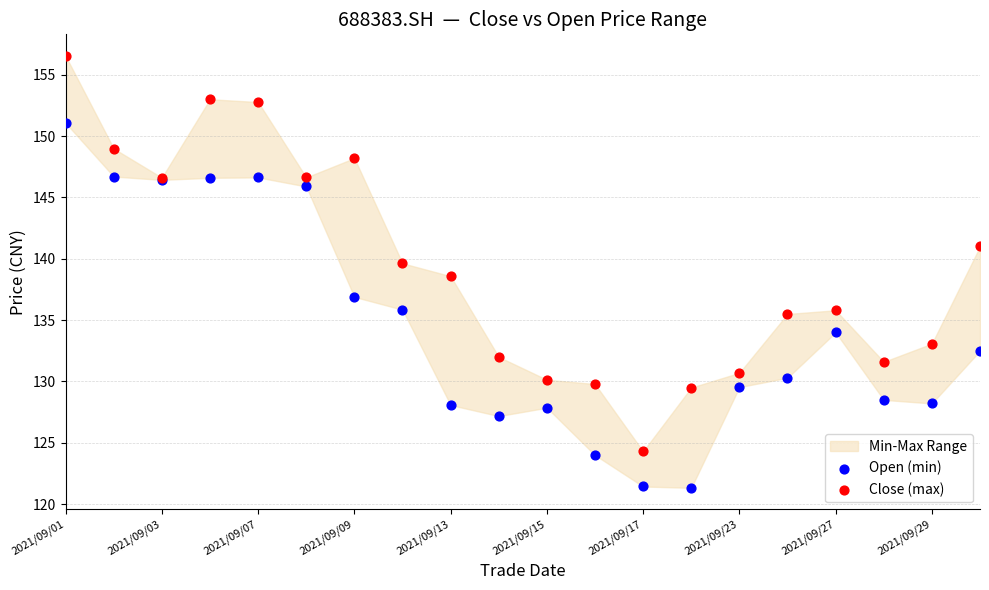

Which series has the widest spread of Y values?

Close (max)